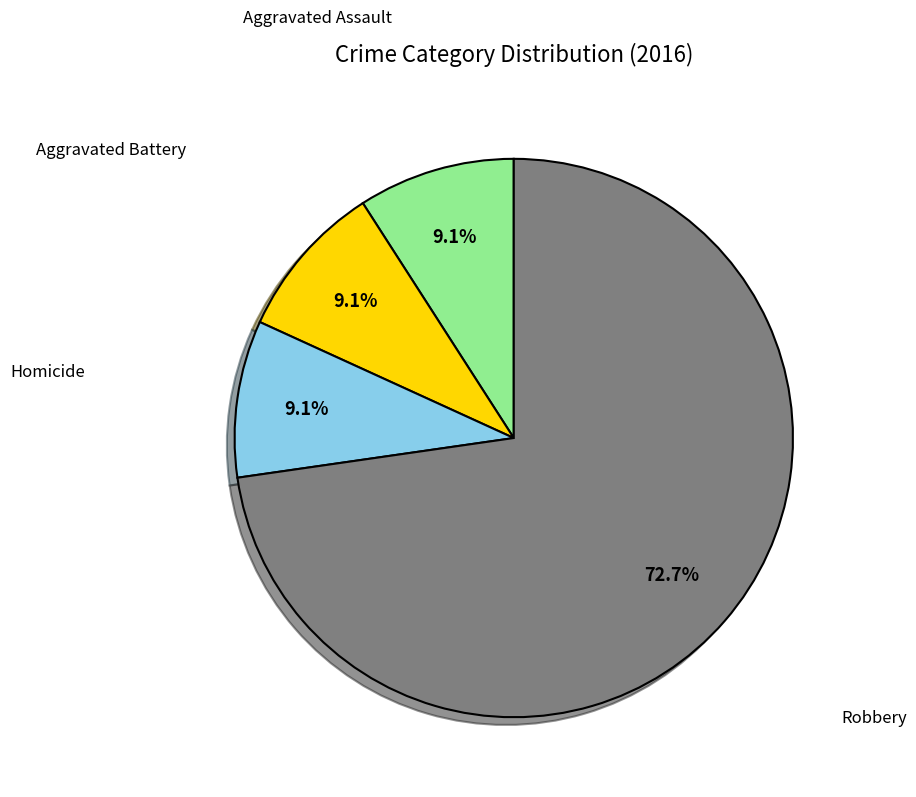

Does any single category account for the majority?

Yes